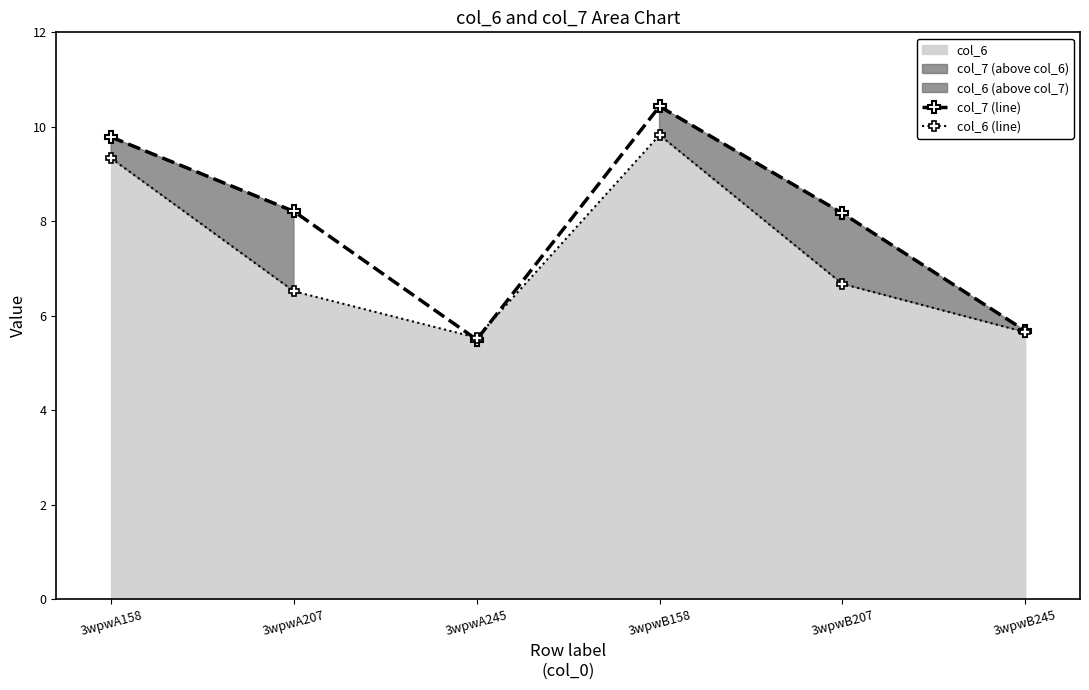

True or false: col_6 (line) has a value of 5.7 at 3wpwB158.

False